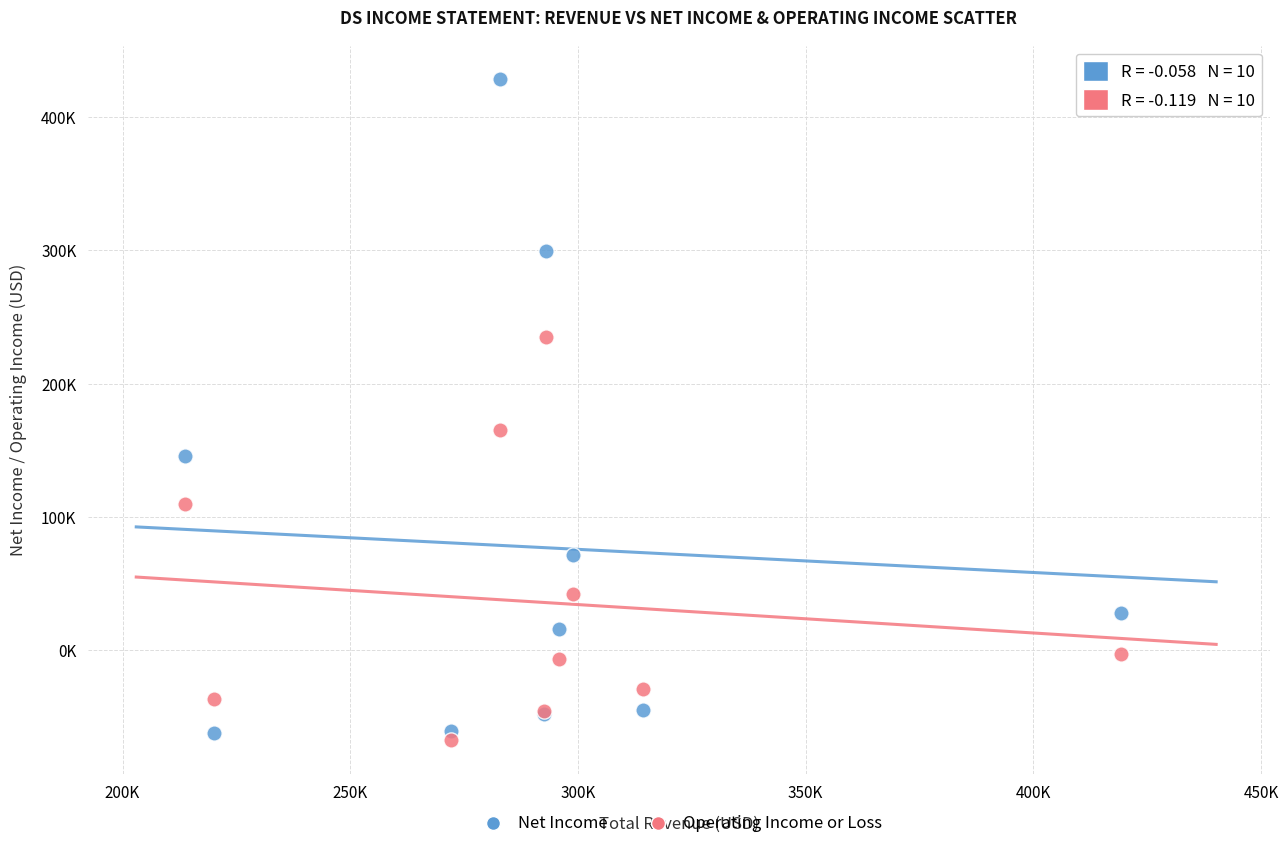

What are all the series names shown in the legend?

Net Income, Operating Income or Loss